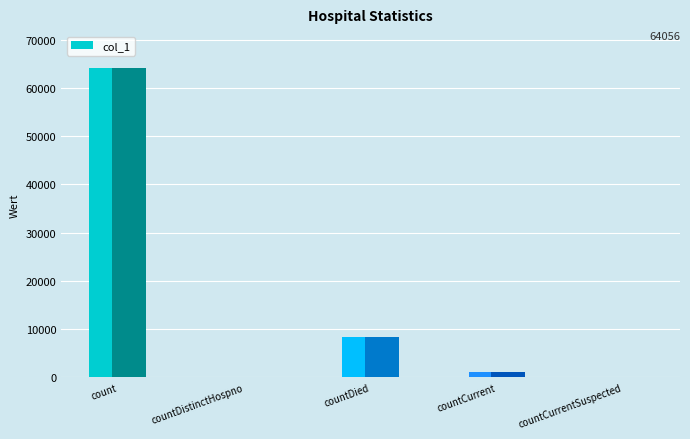

Rank the categories by value from highest to lowest.

count, countDied, countCurrent, countDistinctHospno, countCurrentSuspected